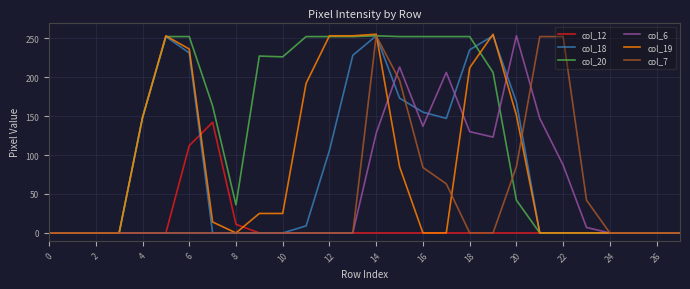

At which category does the chart reach its peak across all series?

14